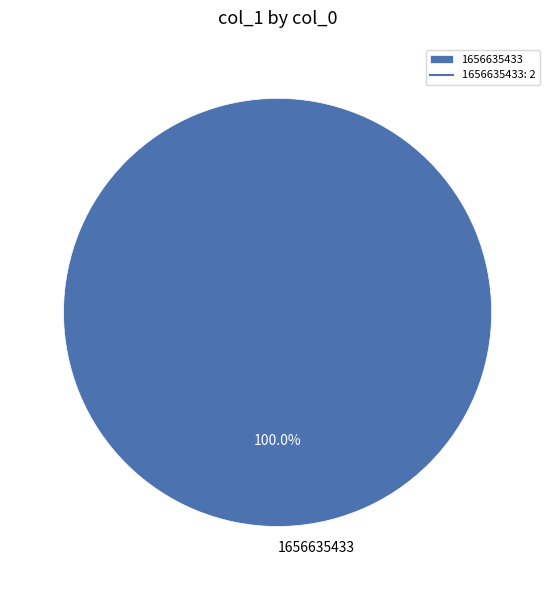

How many segments does this pie chart have?

1